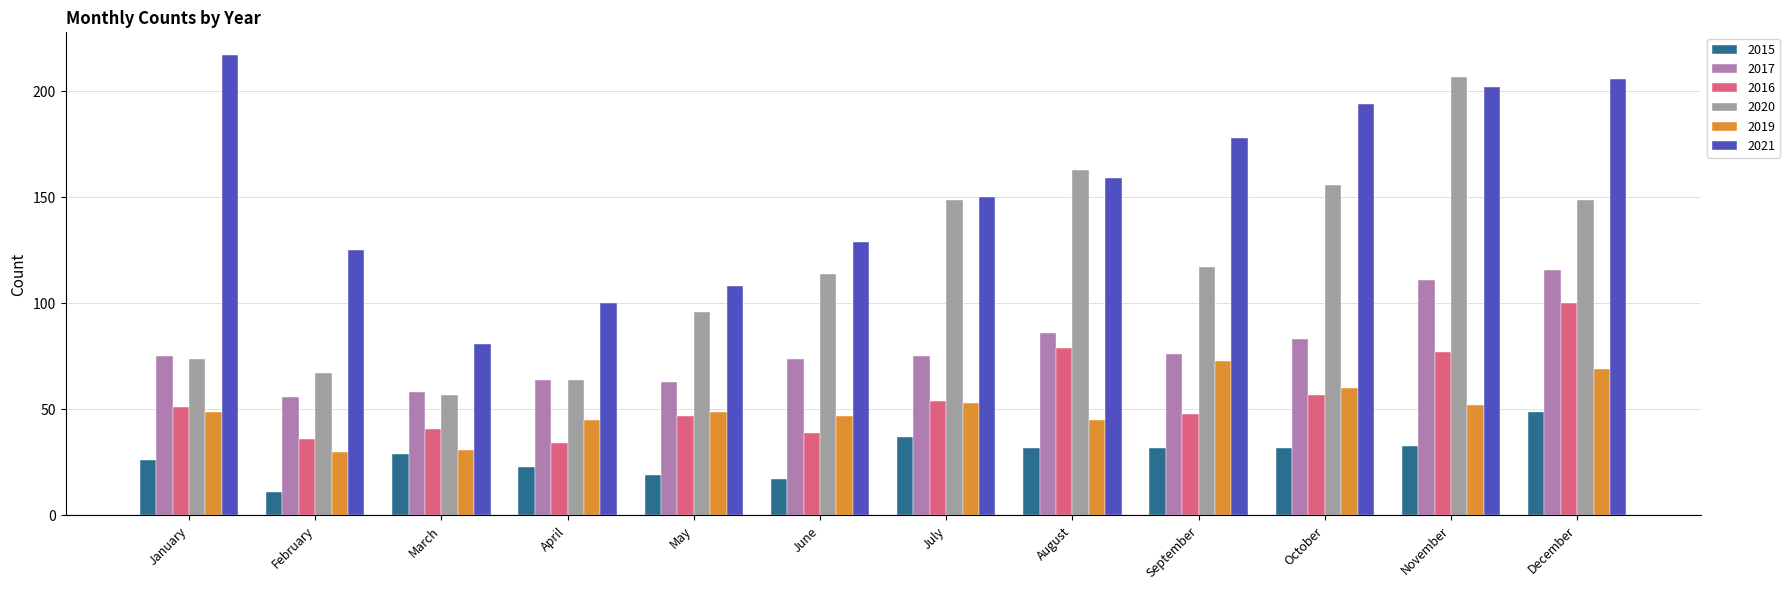

Reading left to right, list all the values displayed in this chart.

2015: 26	11	29	23	19	17	37	32	32	32	33	49
2017: 75	56	58	64	63	74	75	86	76	83	111	116
2016: 51	36	41	34	47	39	54	79	48	57	77	100
2020: 74	67	57	64	96	114	149	163	117	156	207	149
2019: 49	30	31	45	49	47	53	45	73	60	52	69
2021: 217	125	81	100	108	129	150	159	178	194	202	206